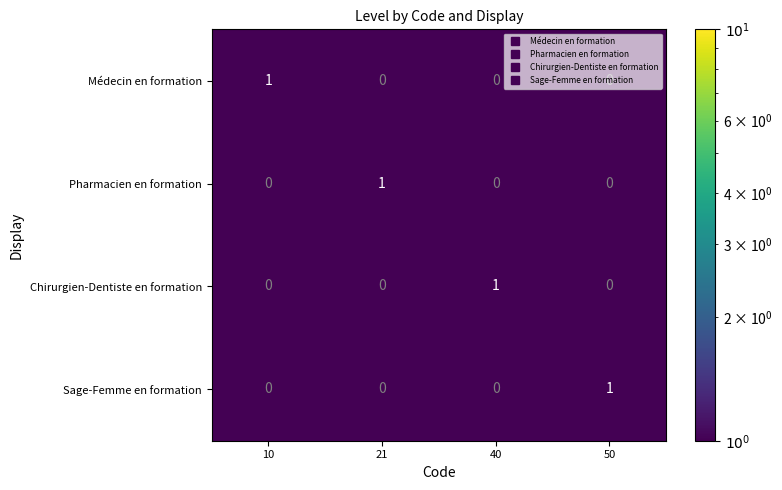

Which category has the highest value in the Chirurgien-Dentiste en formation series?

40